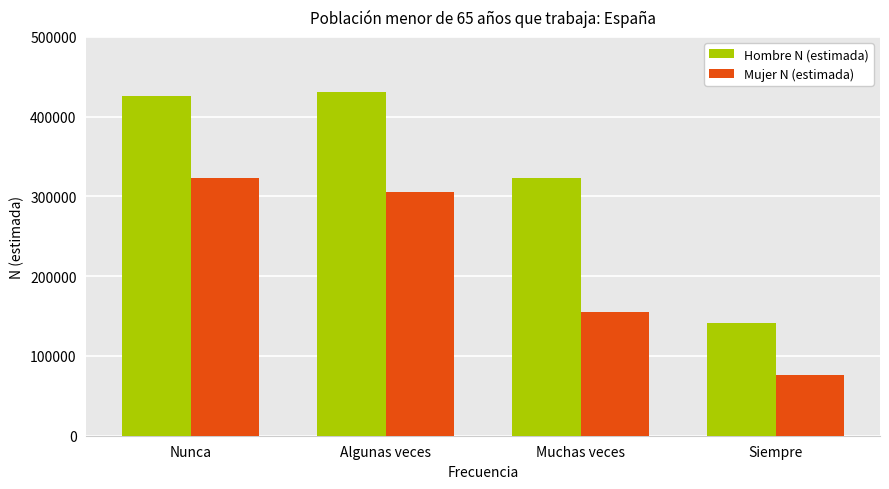

At which category is the sum across all series the highest?

Nunca